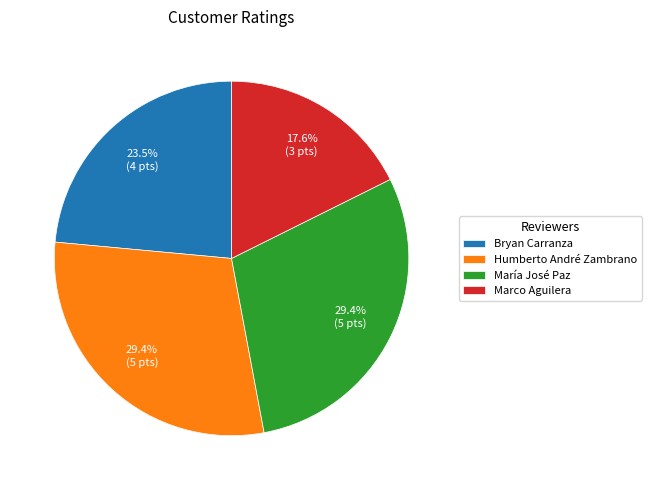

To the nearest percent, what is the combined percentage of María José Paz and Bryan Carranza?

53%